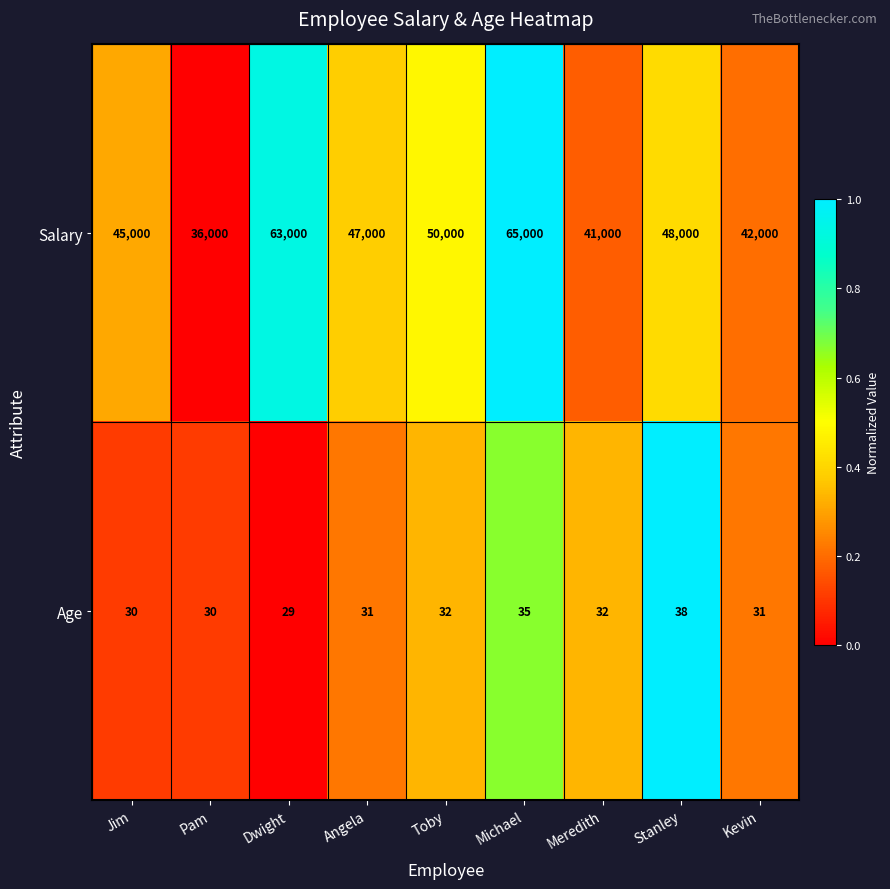

What is the total value across all series at Pam?

36030